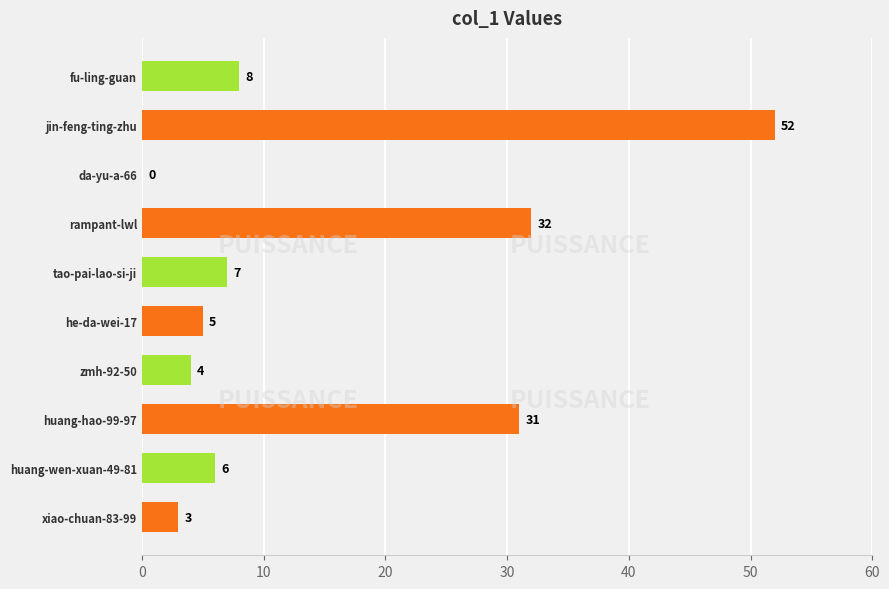

What is the sum of the values at tao-pai-lao-si-ji and xiao-chuan-83-99?

10